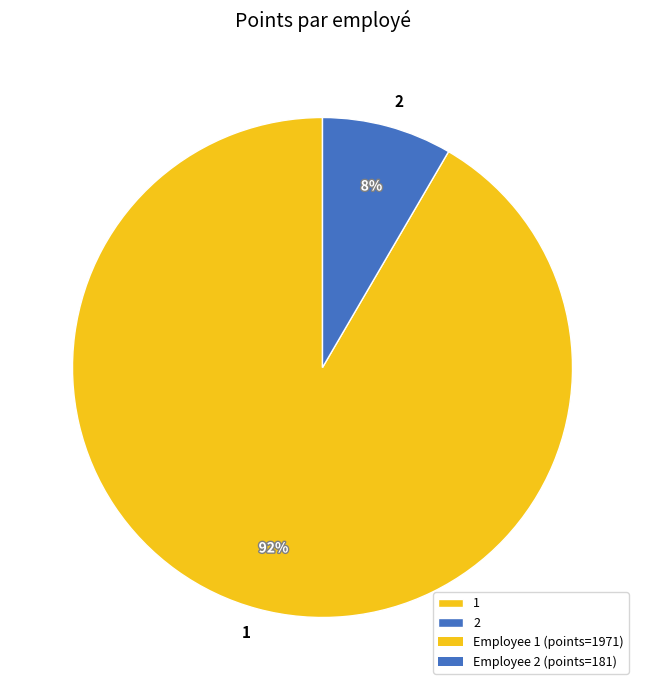

Is it true that 1 is 97% of the pie?

False